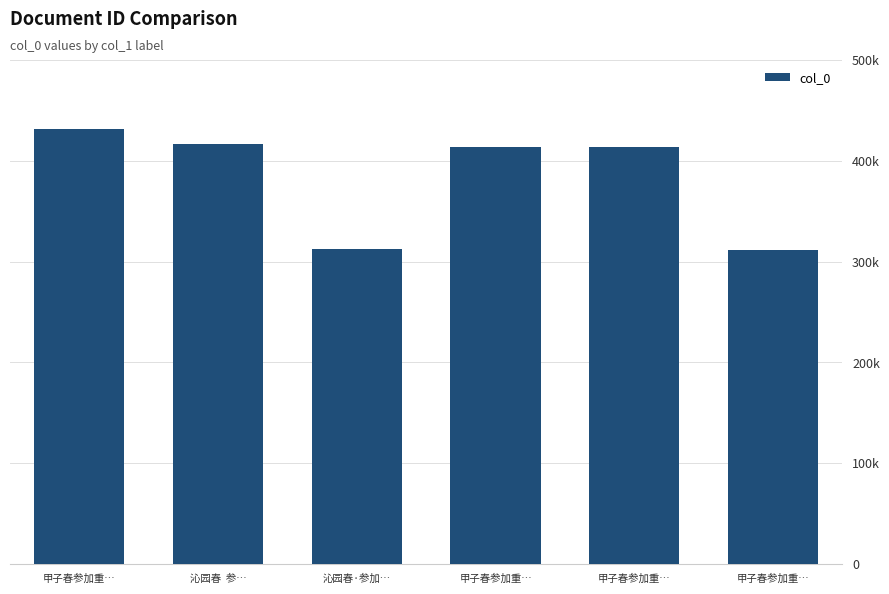

Which has a higher value, 甲子春参加重… or 甲子春参加重…?

甲子春参加重…